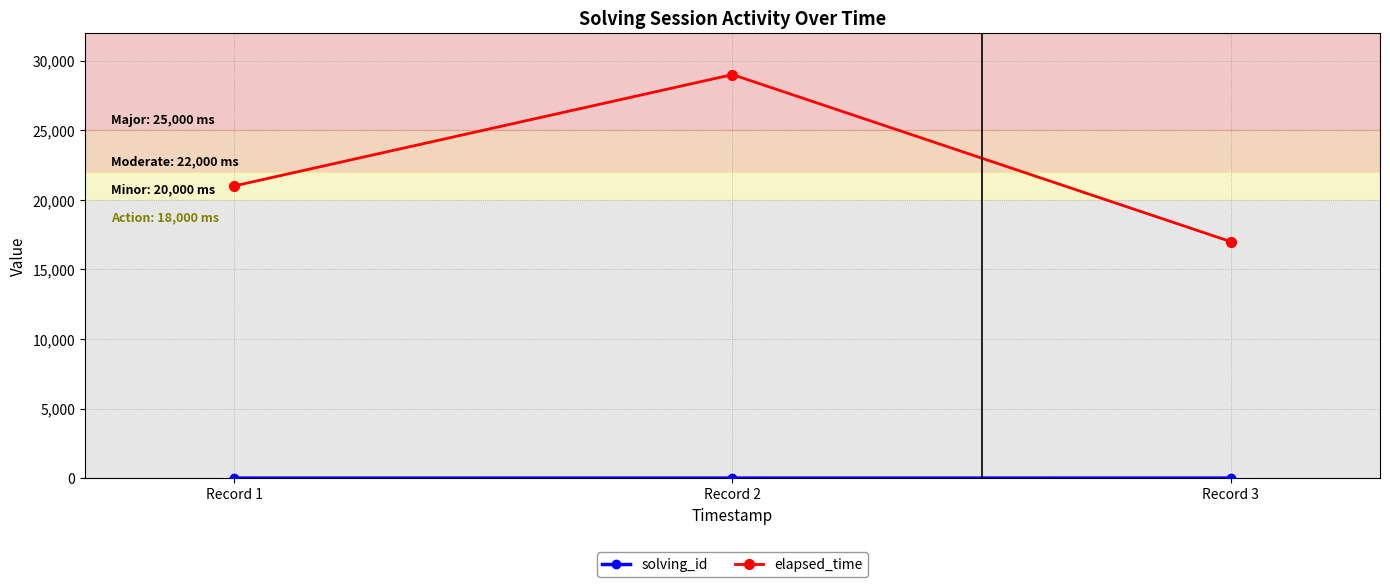

What is the average value of the elapsed_time series?

22333